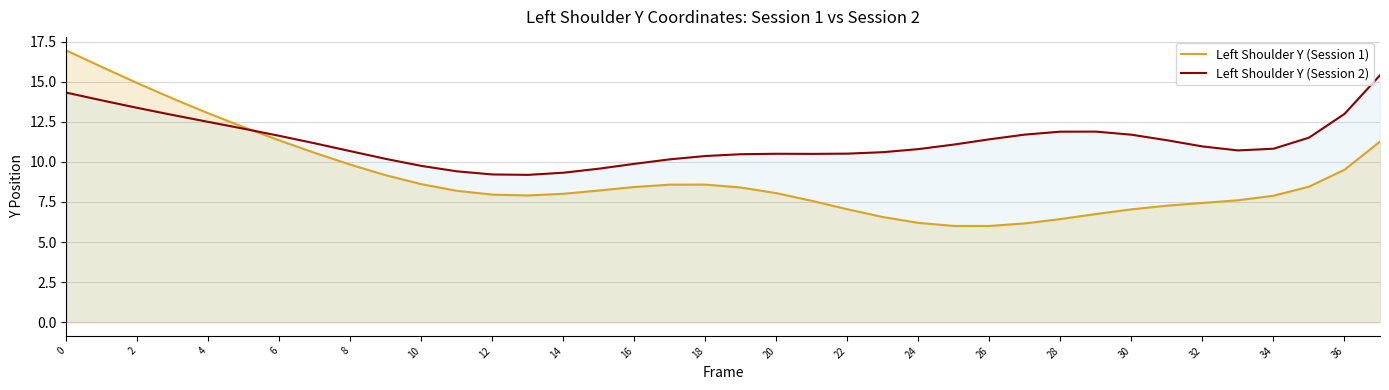

What is the value of the Left Shoulder Y (Session 1) point at the 10th from the left?

9.2